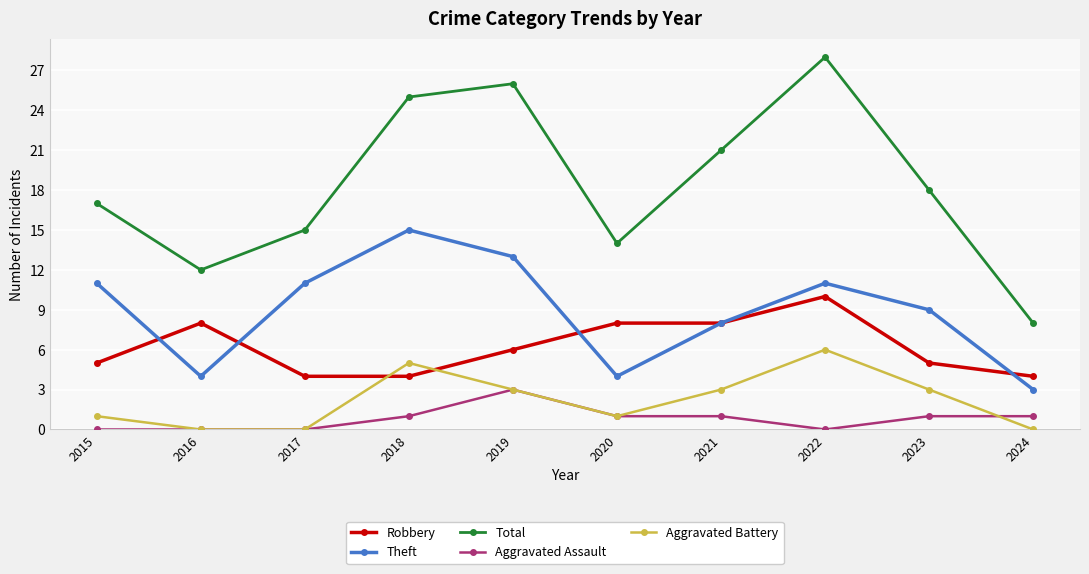

The value of Aggravated Assault at 2021 is 1. True or false?

True